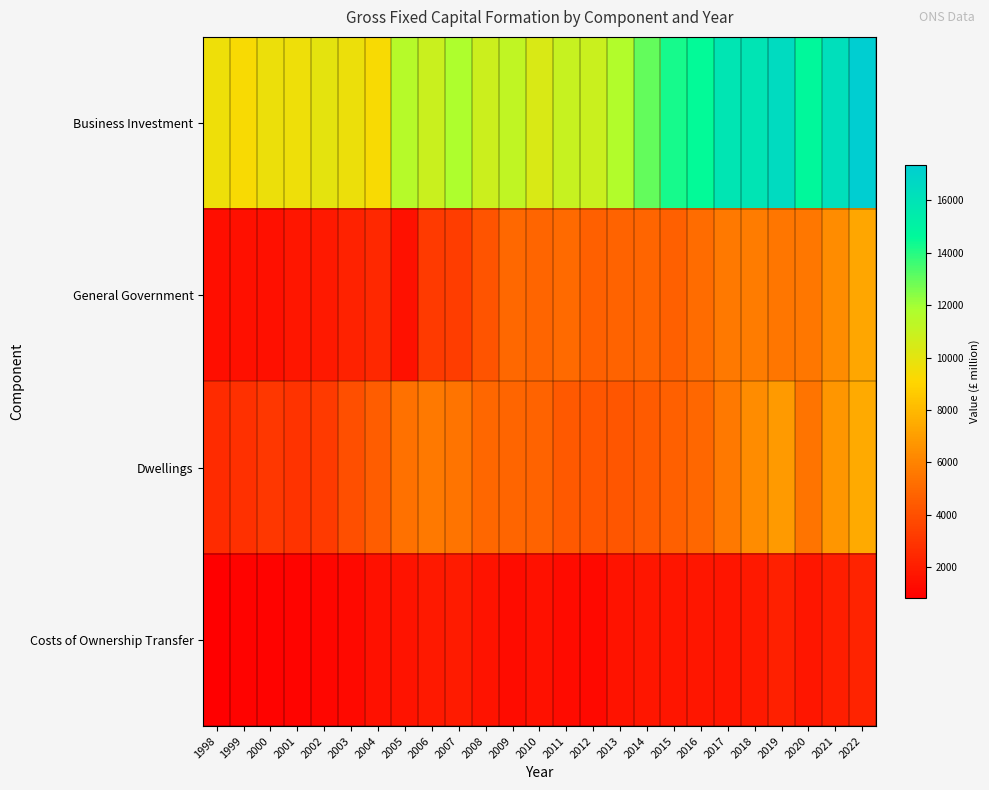

Between 2002 and 2013, which series saw the biggest shift?

General Government